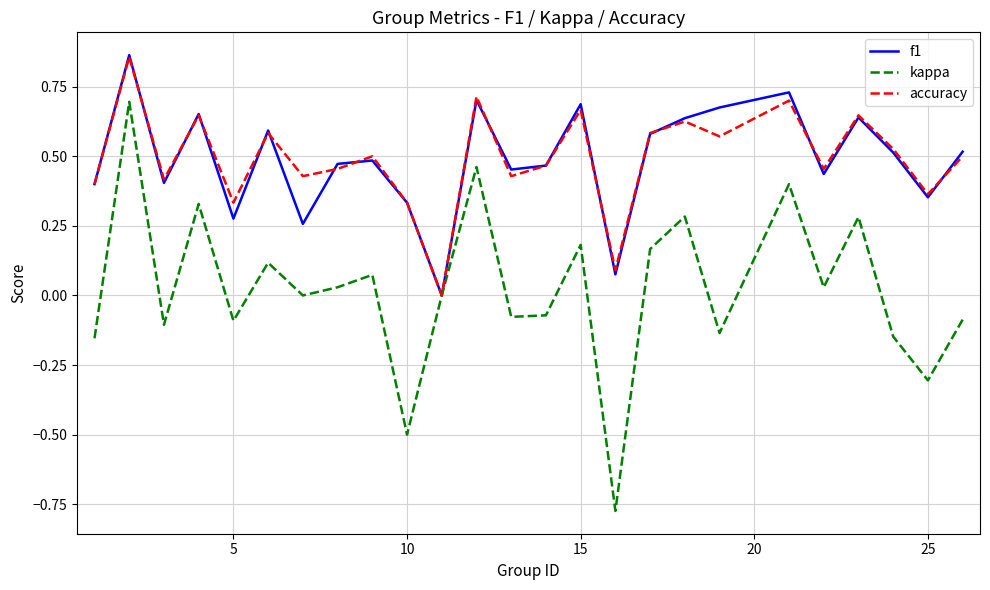

Which series has the largest range (max minus min)?

kappa